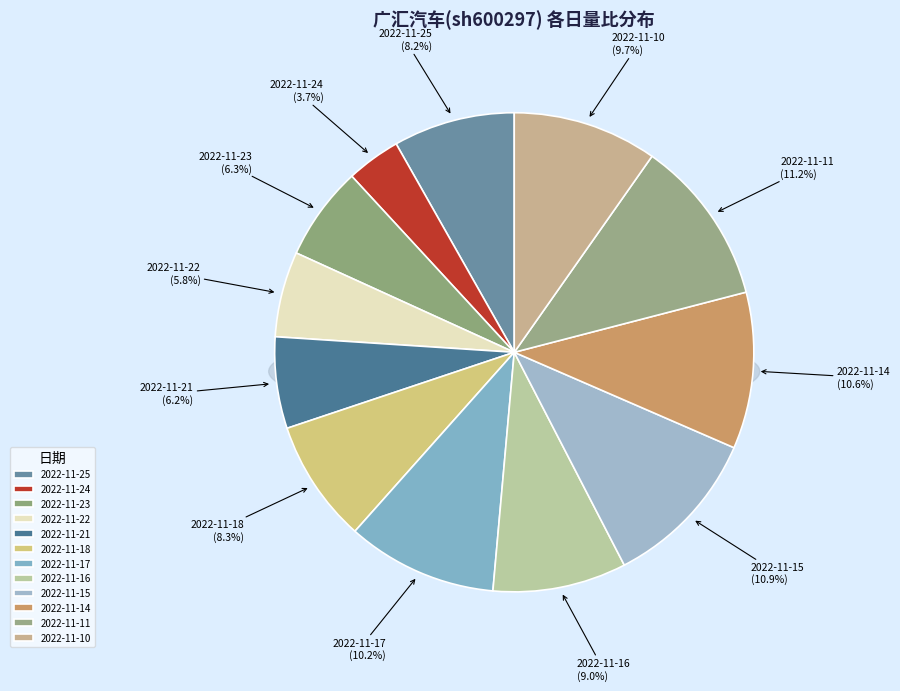

What percentage is the 2022-11-24 slice, to the nearest percent?

4%